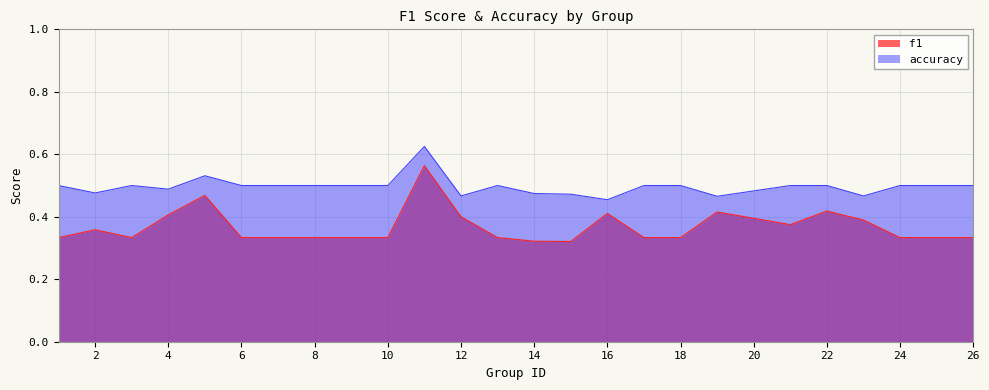

True or false: f1 and accuracy intersect in this chart.

False